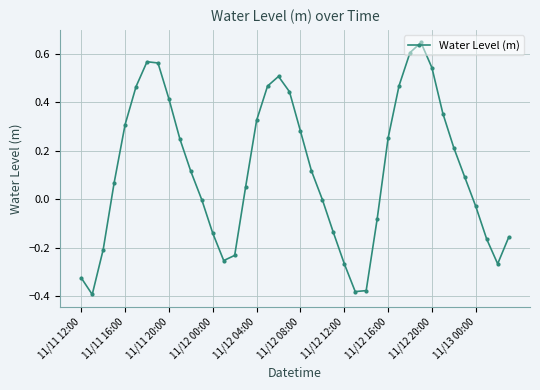

What is the difference between the second highest and second lowest values?

1.0